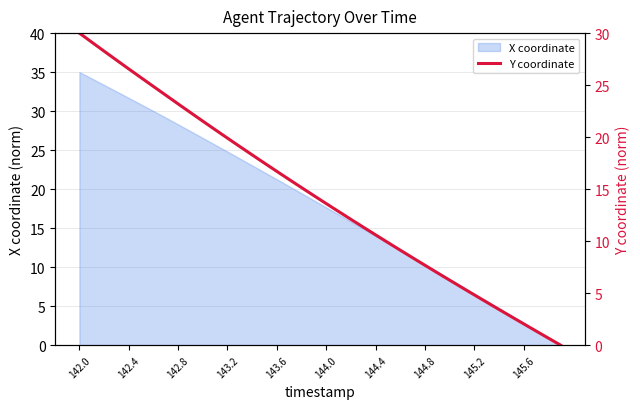

What position from the left is 14?

15